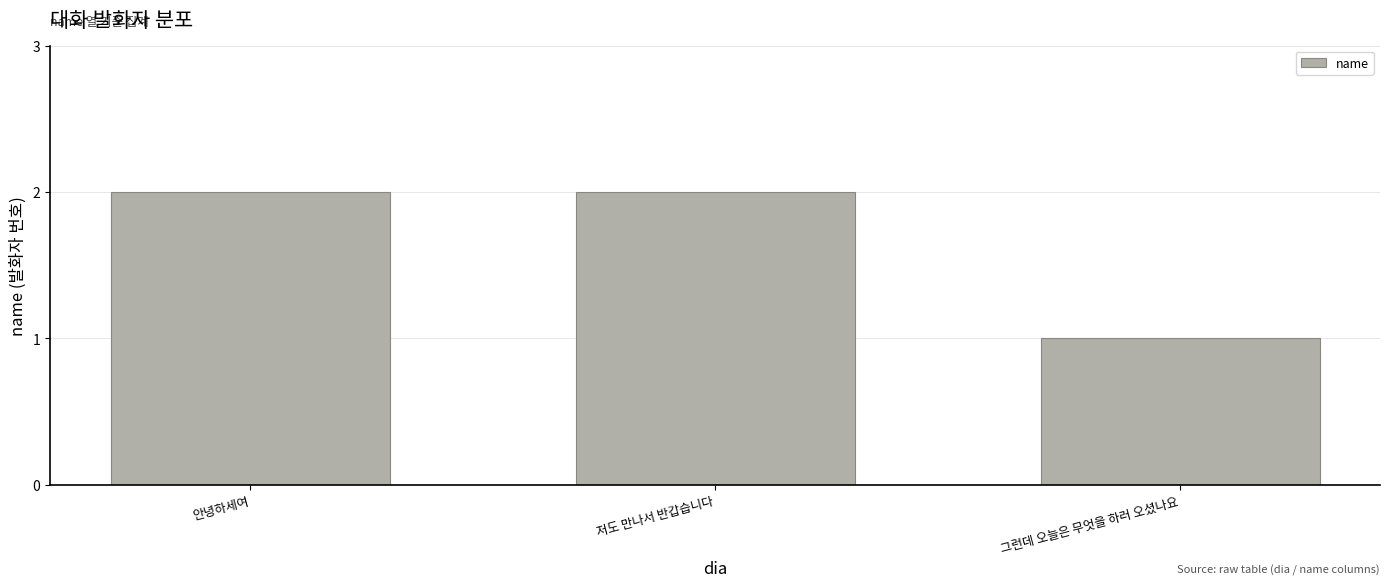

Does the chart contain stacked bars?

No